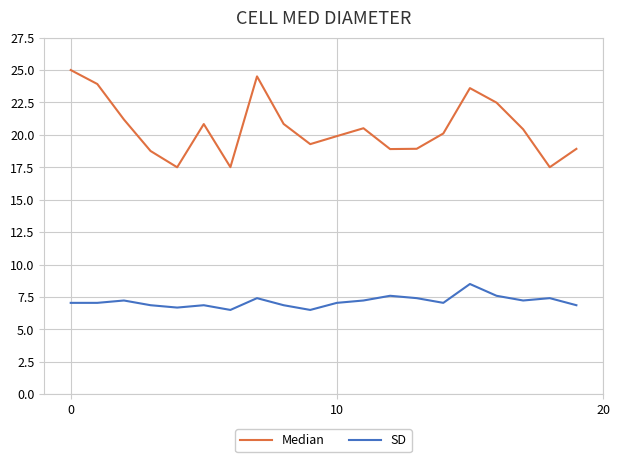

Does the chart display data point markers on the line(s)?

No